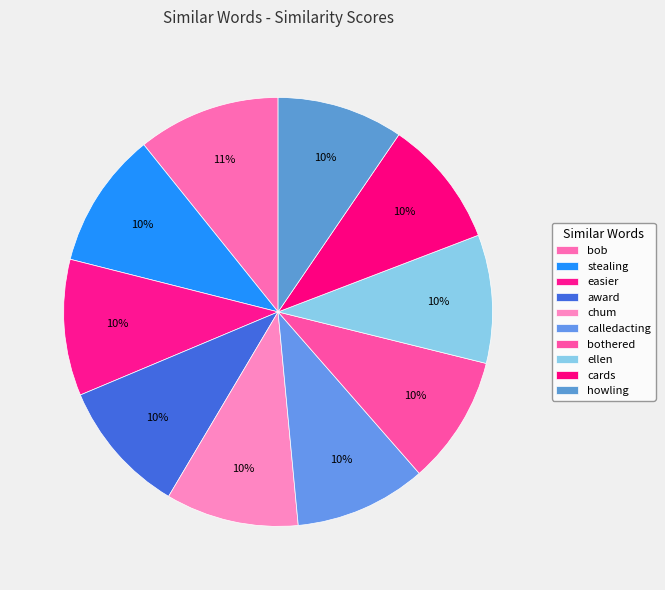

Rank the categories by value from lowest to highest.

howling, cards, ellen, bothered, calledacting, chum, award, easier, stealing, bob